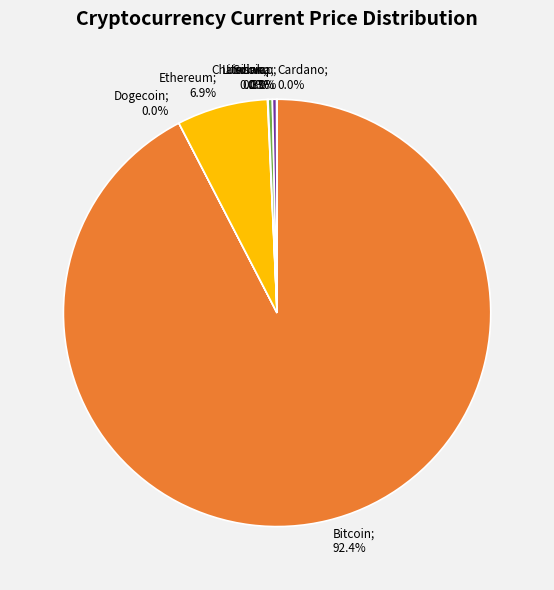

Is there a majority slice in this chart?

Yes